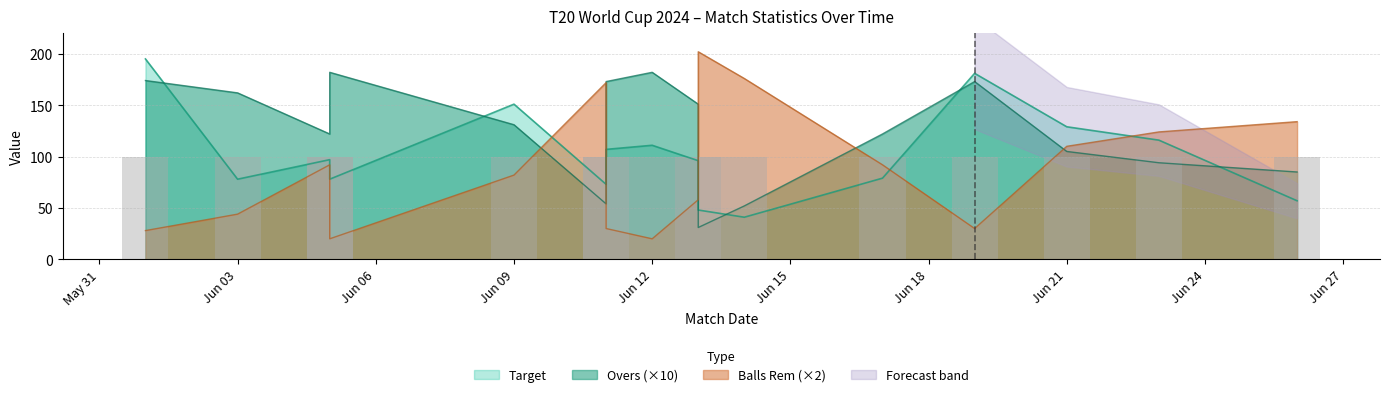

What is the difference between the maximum and second lowest values in the Target series?

147